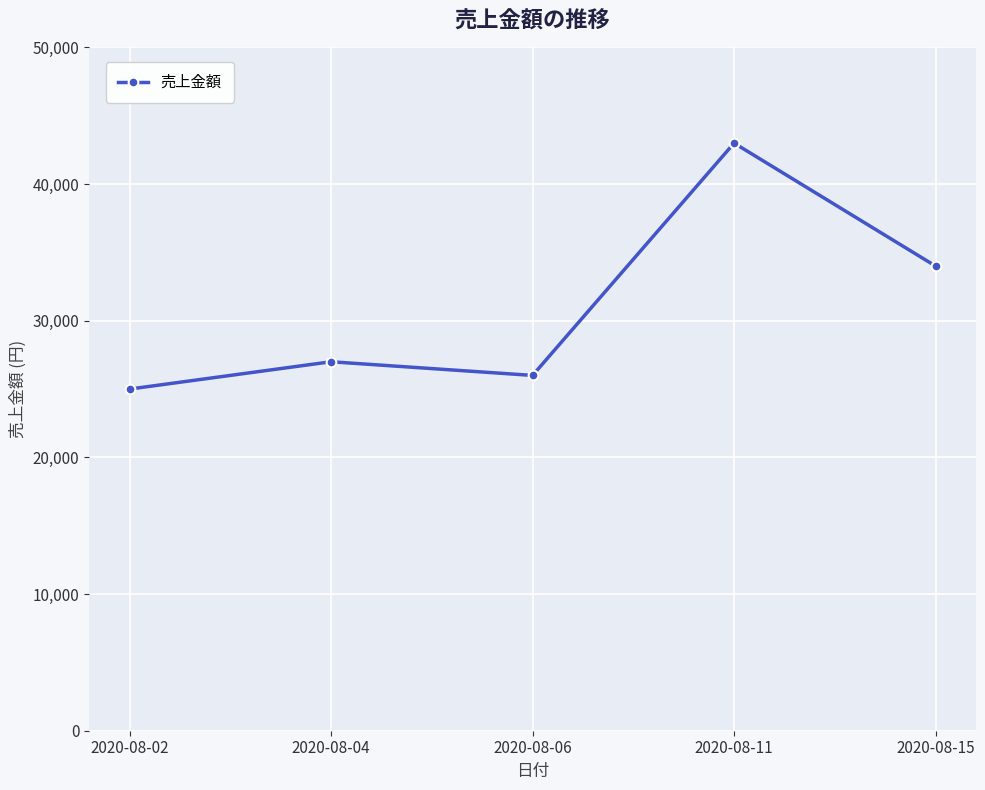

True or false: there are more than 0 points higher than both neighbors.

True